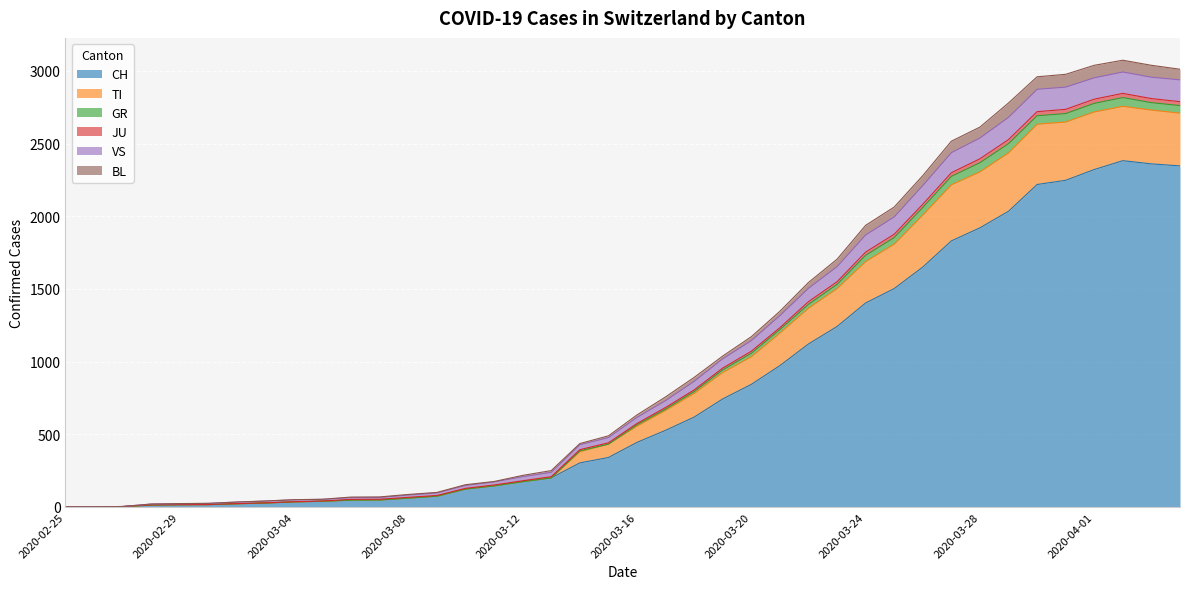

List the labels in order of GR value, largest first.

2020-04-02, 2020-04-03, 2020-04-01, 2020-04-04, 2020-03-31, 2020-03-30, 2020-03-29, 2020-03-28, 2020-03-27, 2020-03-26, 2020-03-25, 2020-03-24, 2020-03-23, 2020-03-22, 2020-03-21, 2020-03-20, 2020-03-19, 2020-03-18, 2020-03-17, 2020-03-16, 2020-03-15, 2020-03-14, 2020-03-13, 2020-03-12, 2020-03-11, 2020-03-10, 2020-03-09, 2020-03-08, 2020-03-07, 2020-03-06, 2020-03-05, 2020-03-04, 2020-03-03, 2020-03-02, 2020-03-01, 2020-02-29, 2020-02-28, 2020-02-27, 2020-02-26, 2020-02-25